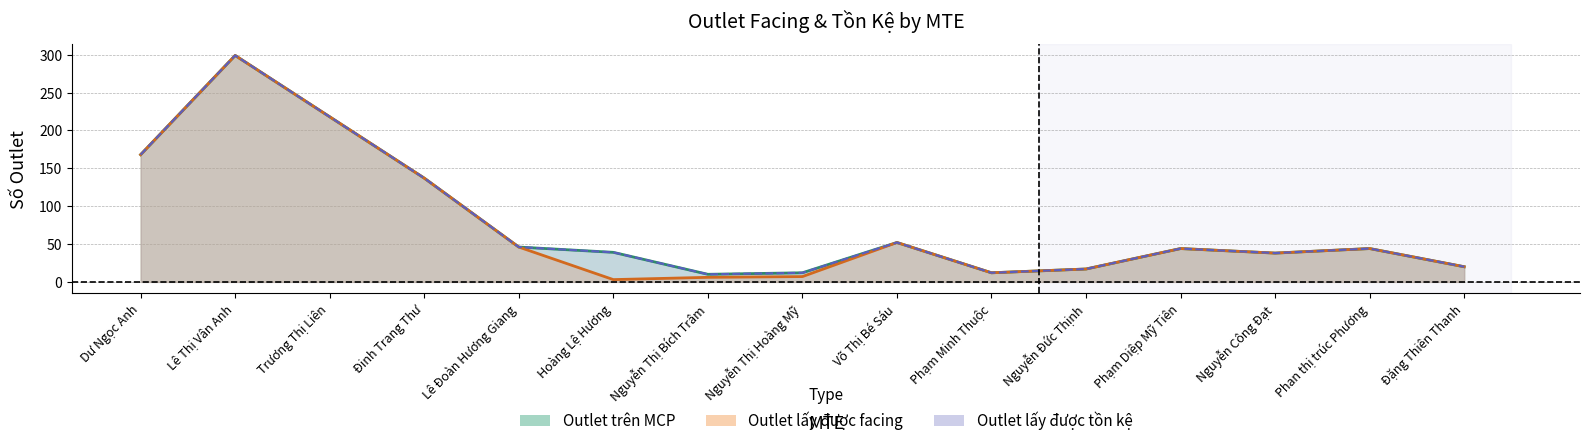

Reading left to right, transcribe all the data shown in this chart.

Outlet trên MCP: 168	299	218	137	46	39	10	12	52	12	17	44	38	44	20
Outlet lấy được facing: 168	299	218	137	46	3	6	7	52	12	17	44	38	44	20
Outlet lấy được tồn kệ: 168	299	218	137	46	39	10	12	52	12	17	44	38	44	20